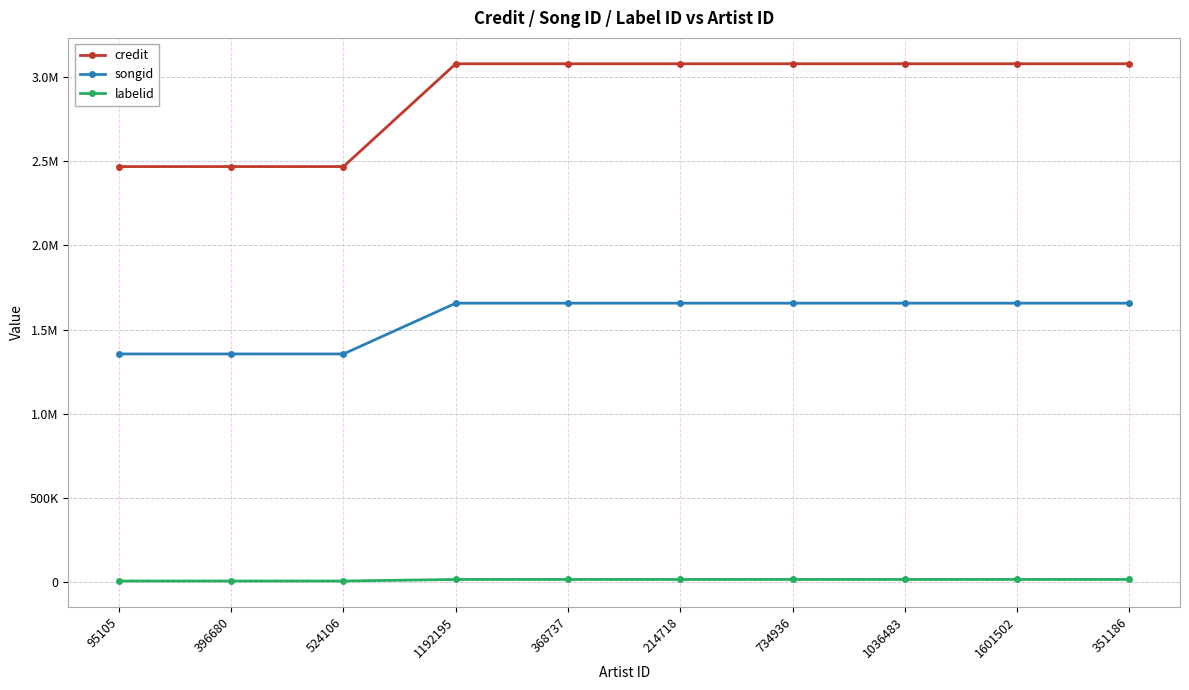

Reading left to right, transcribe all the data shown in this chart.

credit: 2468400	2468400	2468400	3079336	3079336	3079336	3079336	3079336	3079336	3079336
songid: 1354843	1354843	1354843	1656630	1656630	1656630	1656630	1656630	1656630	1656630
labelid: 5662	5662	5662	14891	14891	14891	14891	14891	14891	14891